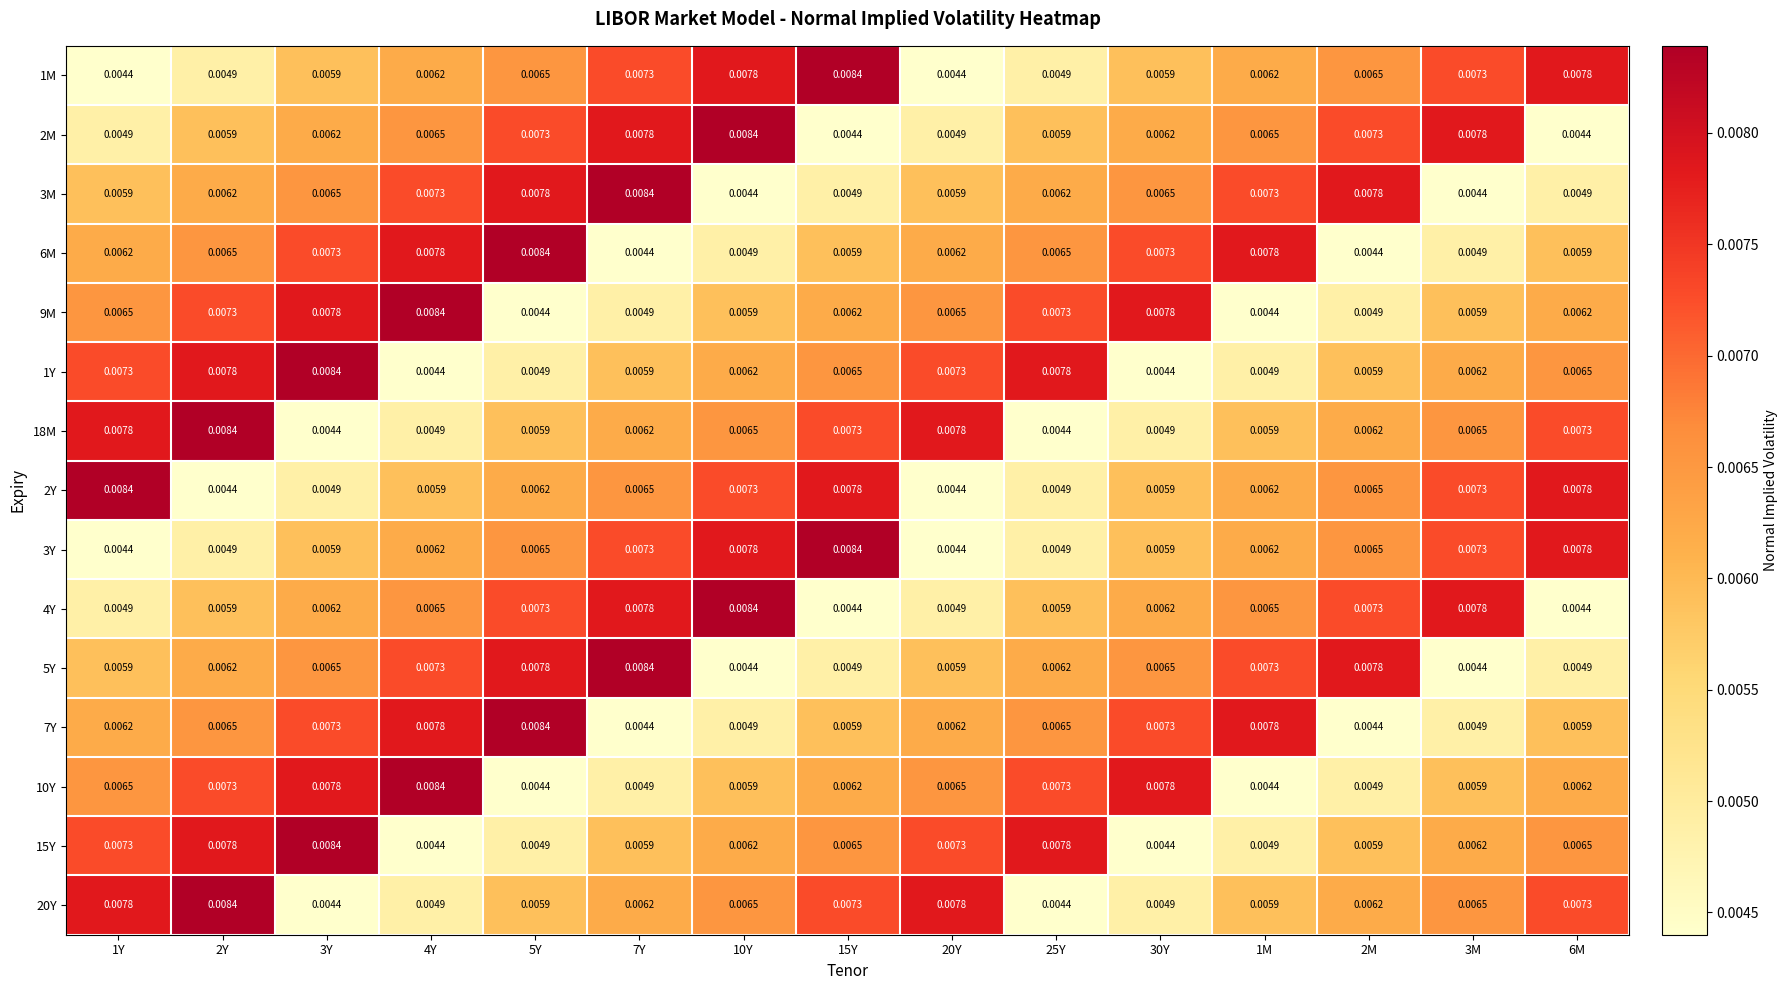

Count the number of data series in this chart.

15